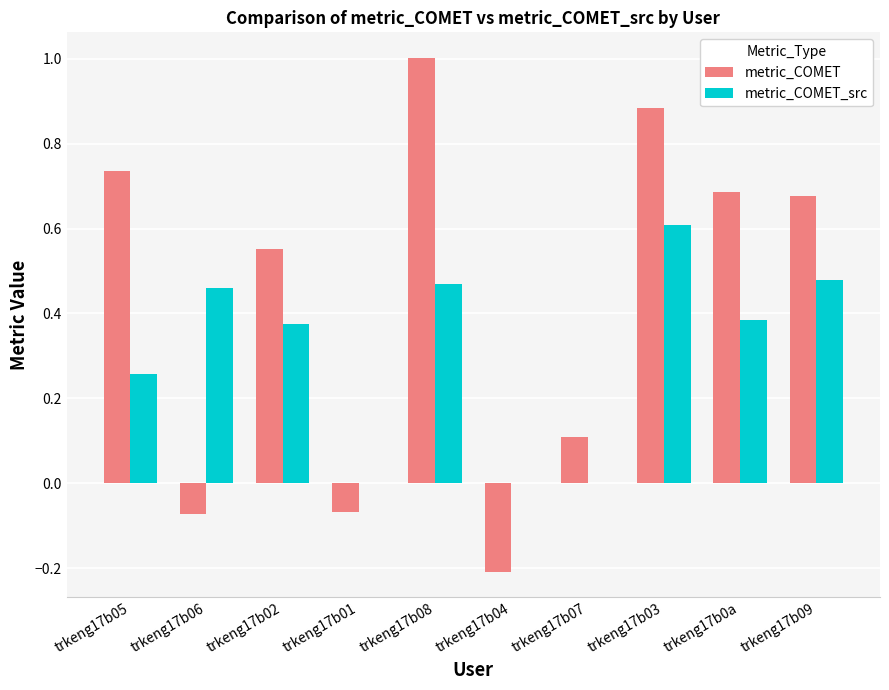

How many values in the metric_COMET series exceed 0?

7